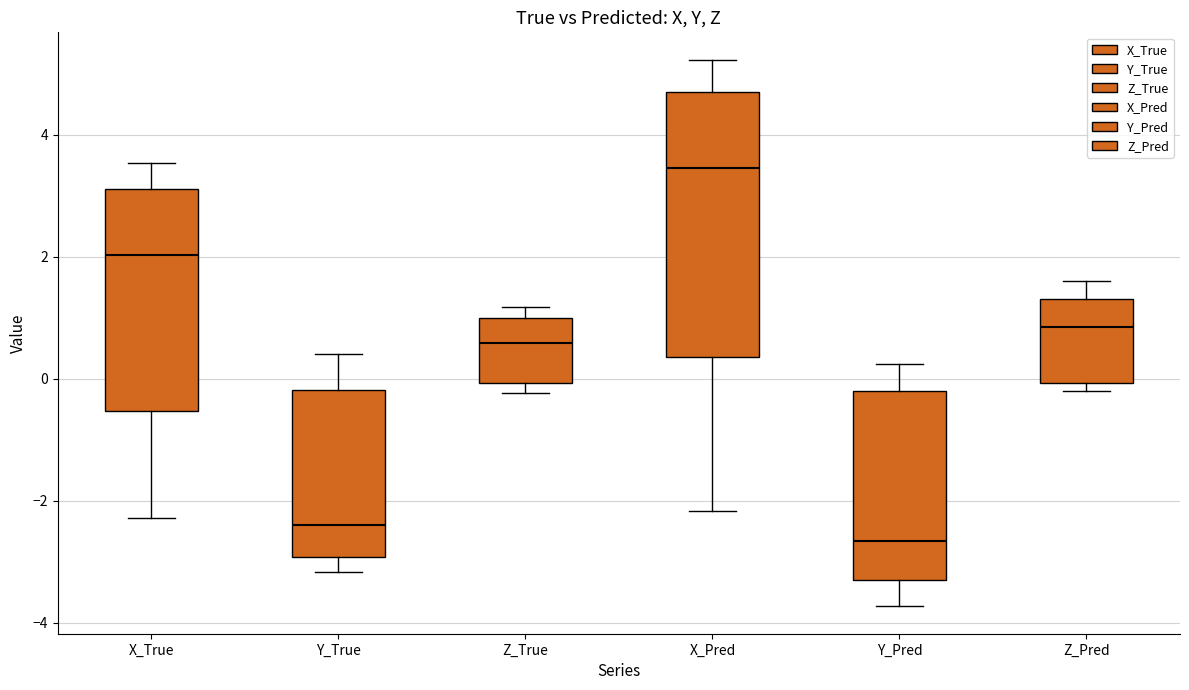

Reading left to right, transcribe this box plot: for each box, give where its median line is, the range the box spans, and where its two whiskers end, as read against the y-axis. The values are not printed on the chart, so give them approximately, as read against the axis.

X_True: median 2.0, box -0.6 to 3.2, whiskers -2.2 to 3.6
Y_True: median -2.4, box -3.0 to -0.2, whiskers -3.2 to 0.4
Z_True: median 0.6, box 0.0 to 1.0, whiskers -0.2 to 1.2
X_Pred: median 3.4, box 0.4 to 4.6, whiskers -2.2 to 5.2
Y_Pred: median -2.6, box -3.4 to -0.2, whiskers -3.8 to 0.2
Z_Pred: median 0.8, box 0.0 to 1.4, whiskers -0.2 to 1.6